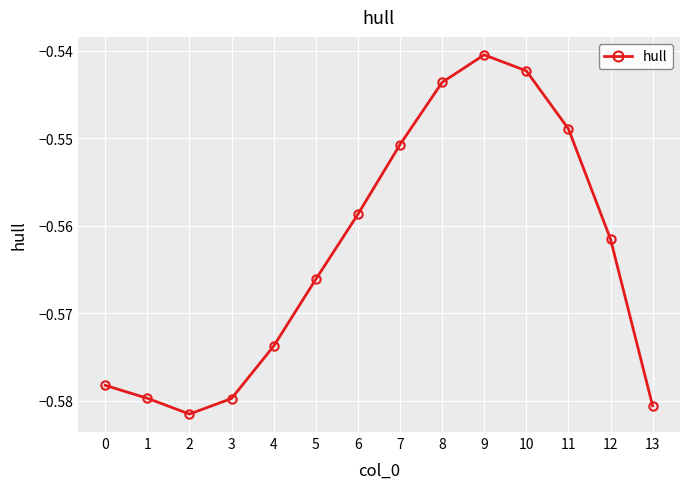

How many categories are shown in the chart?

14